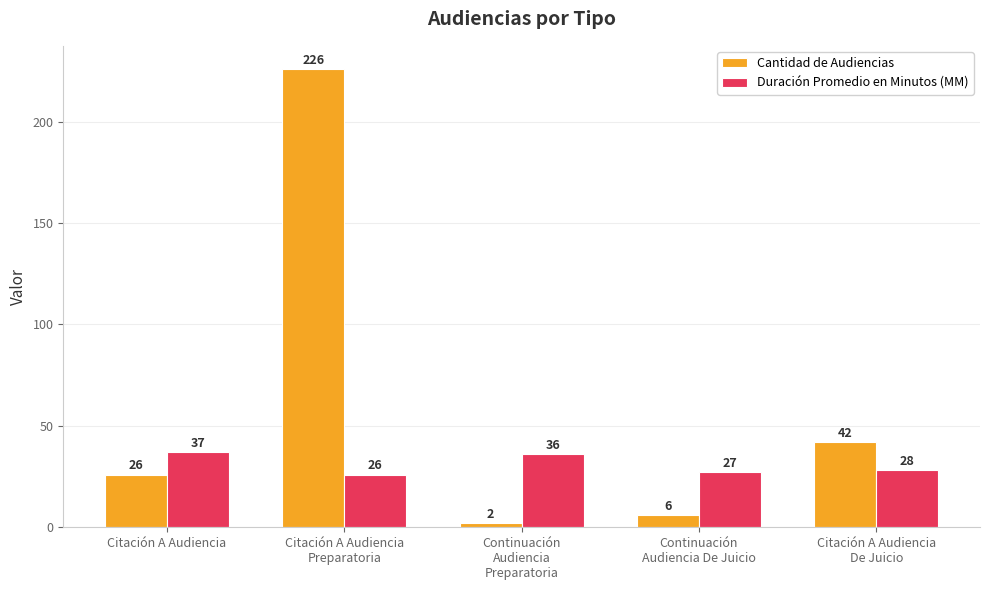

Is the value of Cantidad de Audiencias at Continuación
Audiencia De Juicio greater than the value of Duración Promedio en Minutos (MM) at Citación A Audiencia
Preparatoria?

No